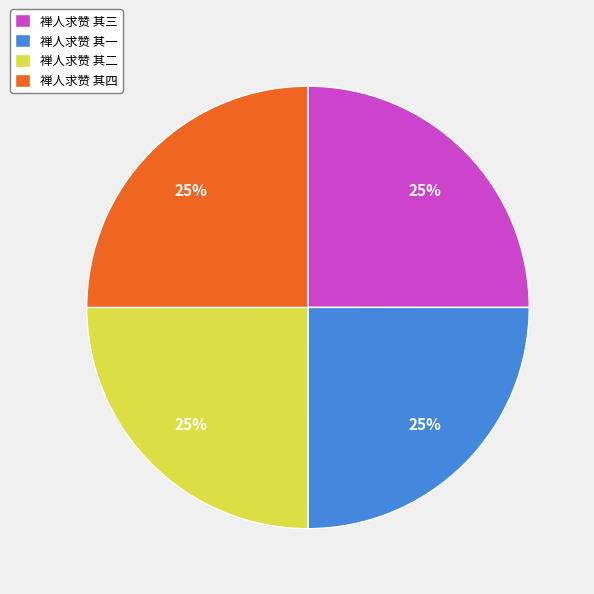

Count the number of slices in the pie.

4